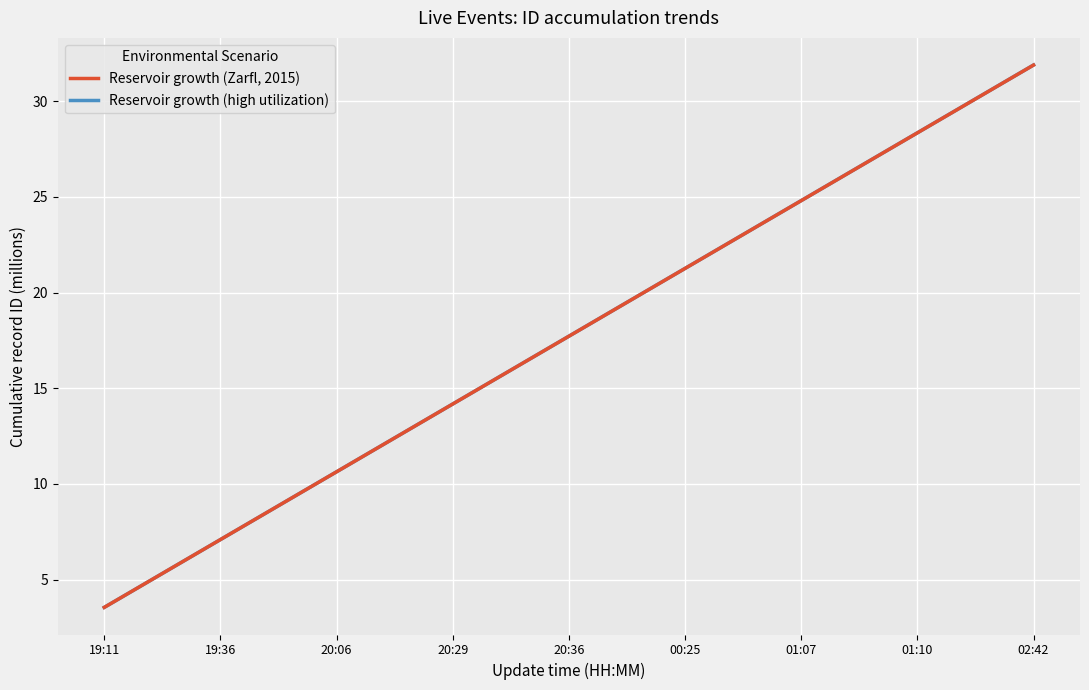

What is the difference between the Reservoir growth (Zarfl, 2015) values at 00:25 and 19:36?

14.2